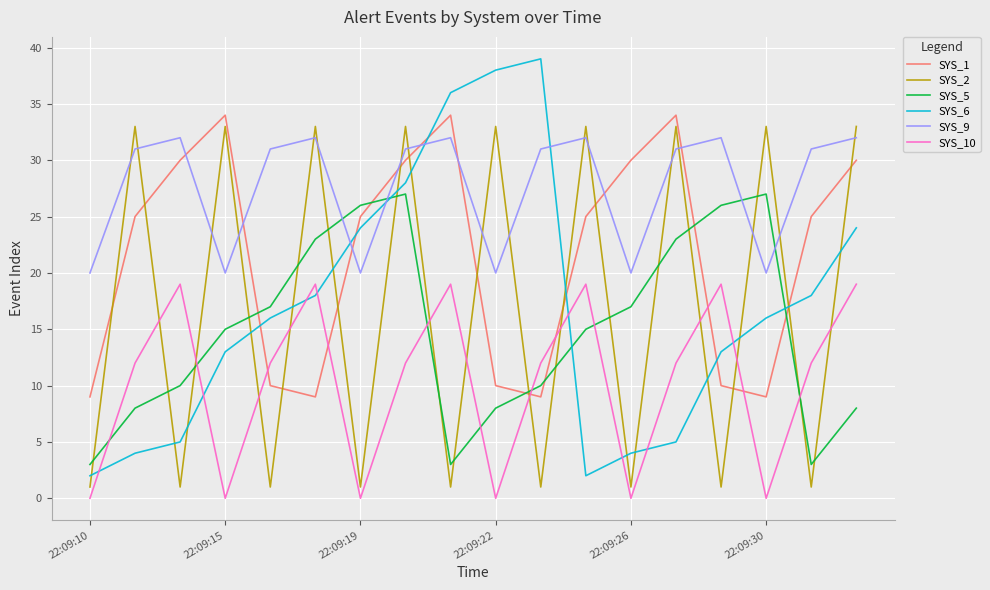

Which series has the widest spread of values?

SYS_6